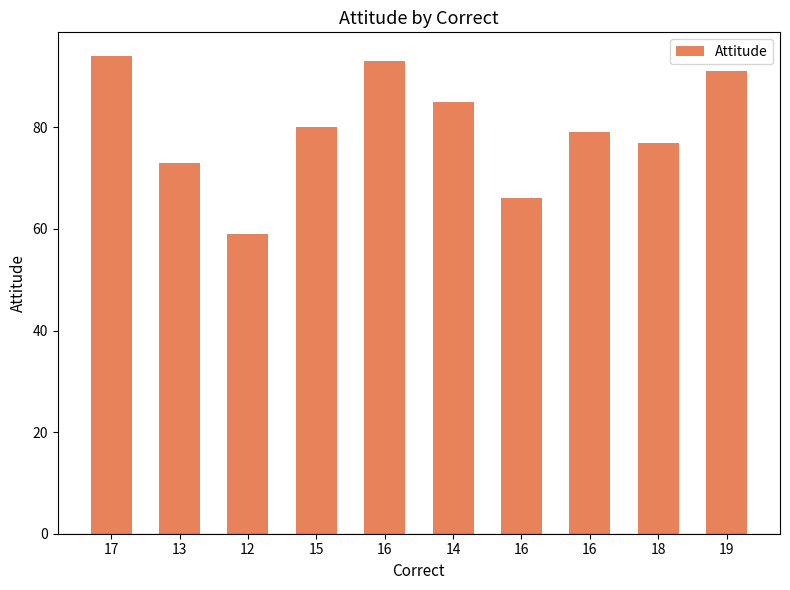

Read the value at 15, to the nearest 5.

80